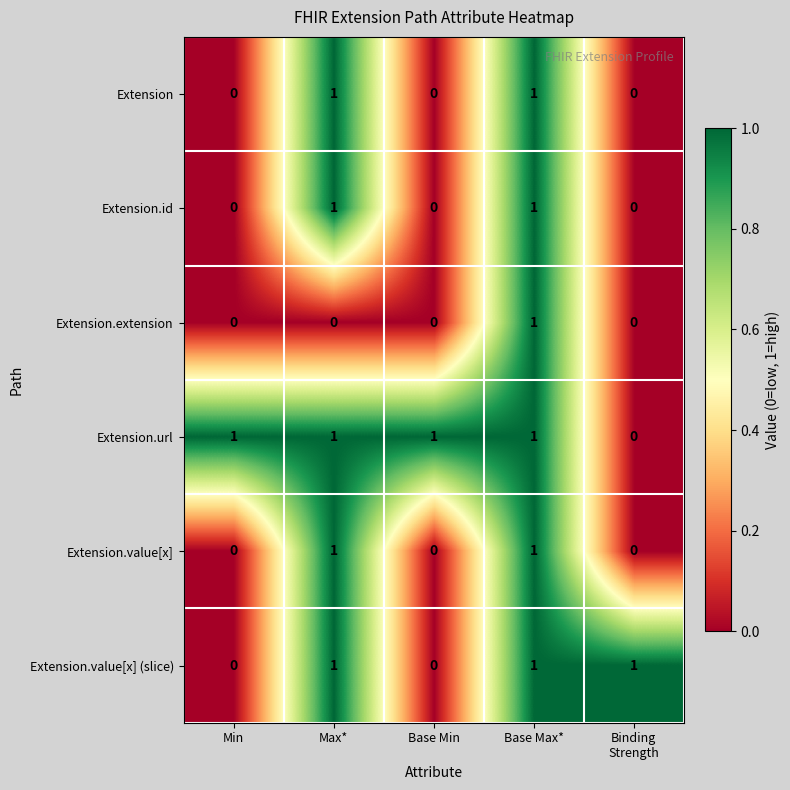

The value of Extension.id at Min is 0. True or false?

True